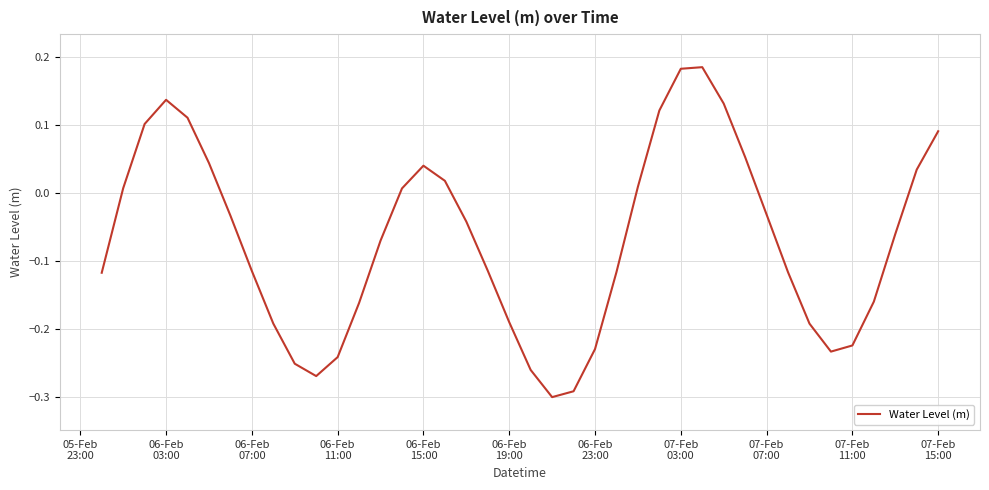

What is the sum of all values?

-2.7